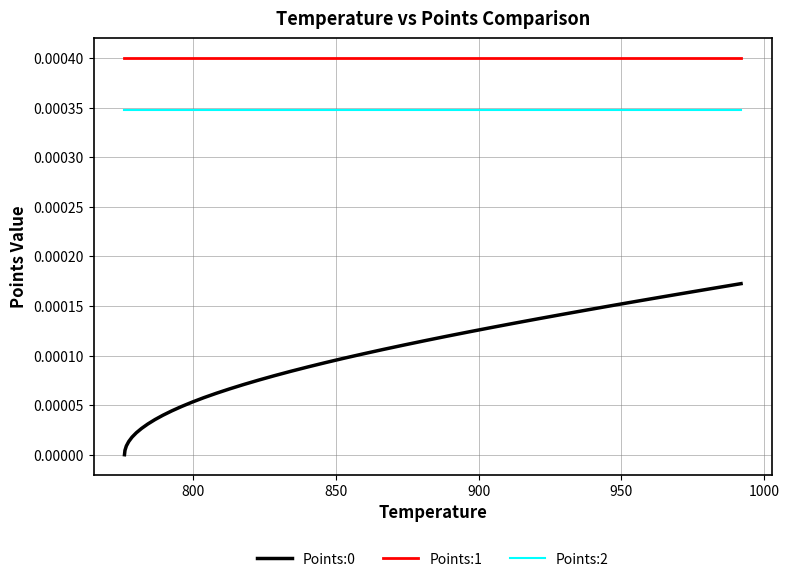

Does the chart display data point markers on the line(s)?

No